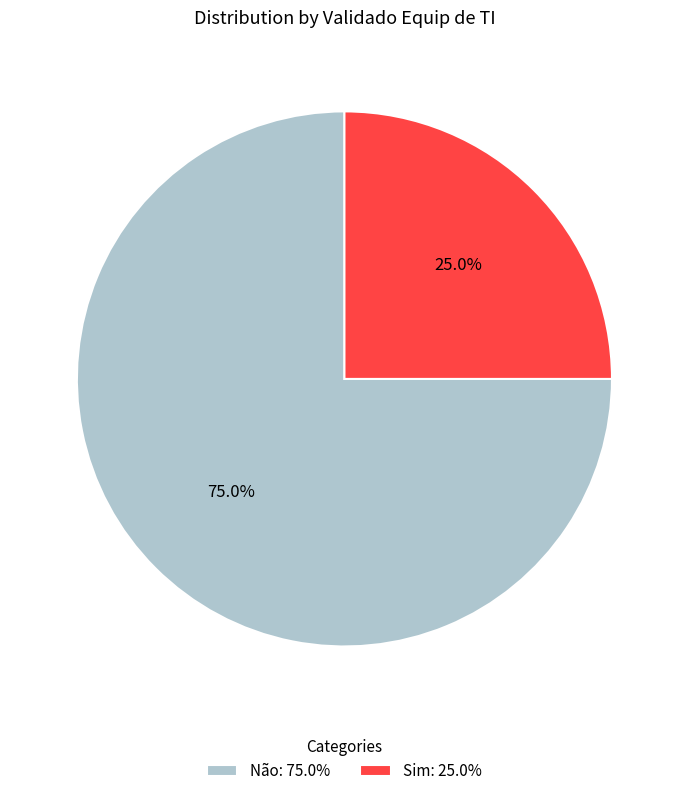

What portion of the pie excludes Sim?

75.0%